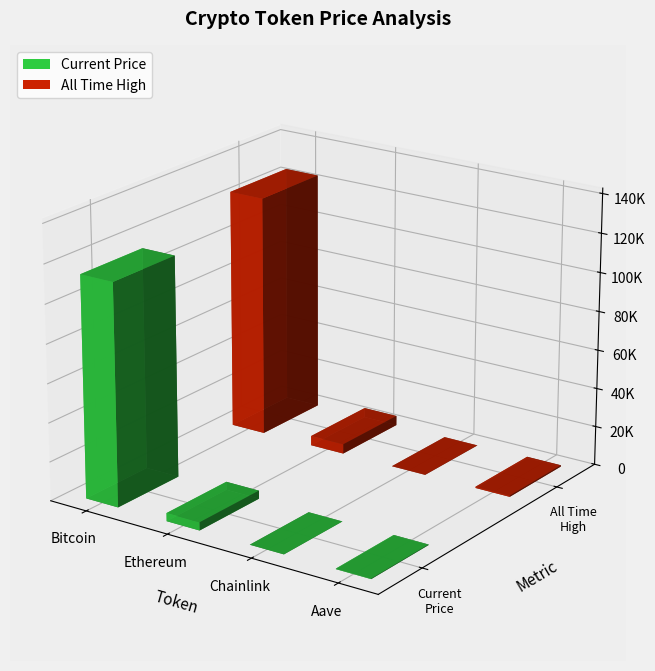

Which series has the largest range (max minus min)?

allTimeHigh